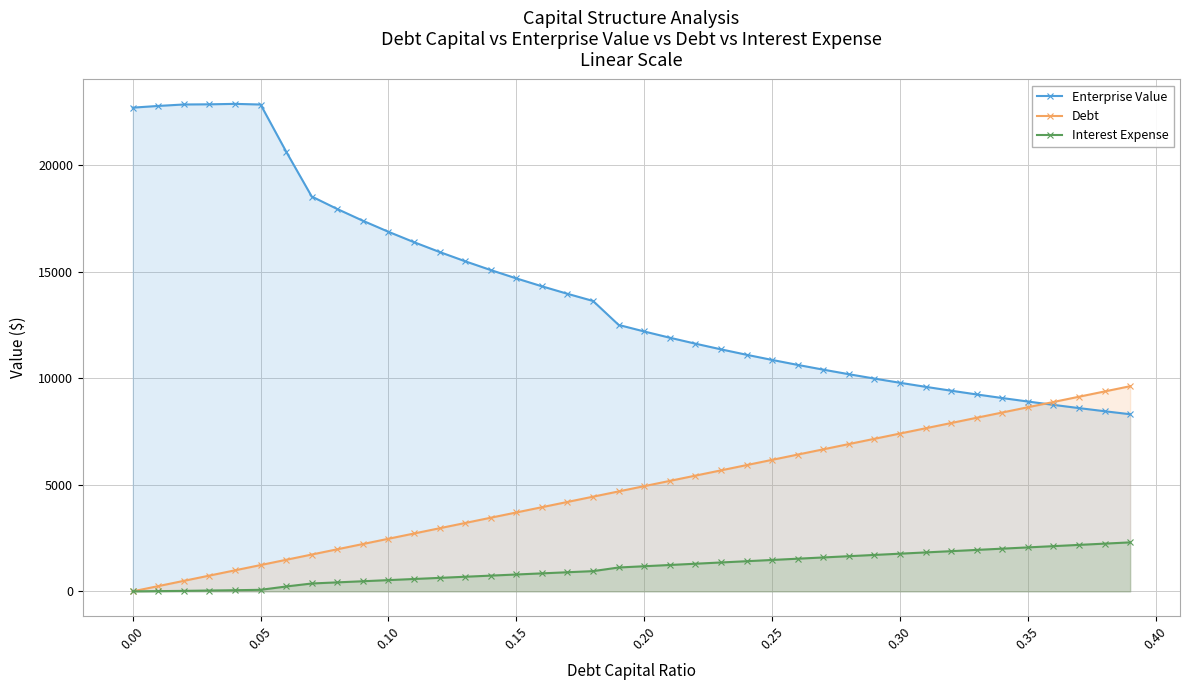

The value of Interest Expense at 0.35 is 3421.7. True or false?

False